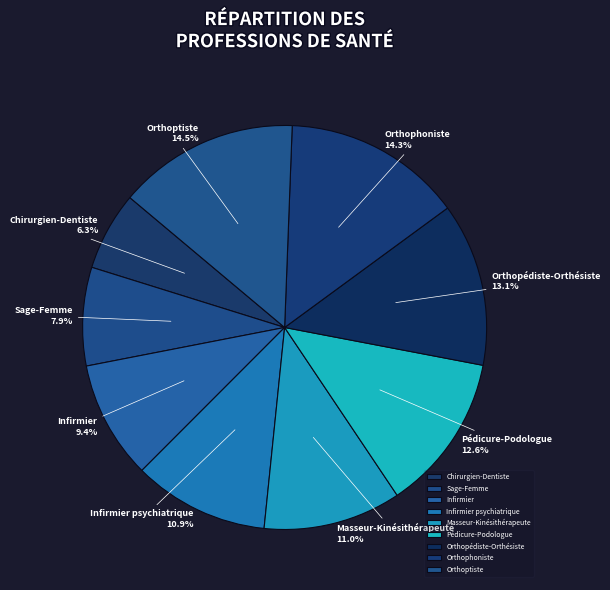

To the nearest percent, what is the average slice percentage?

11%